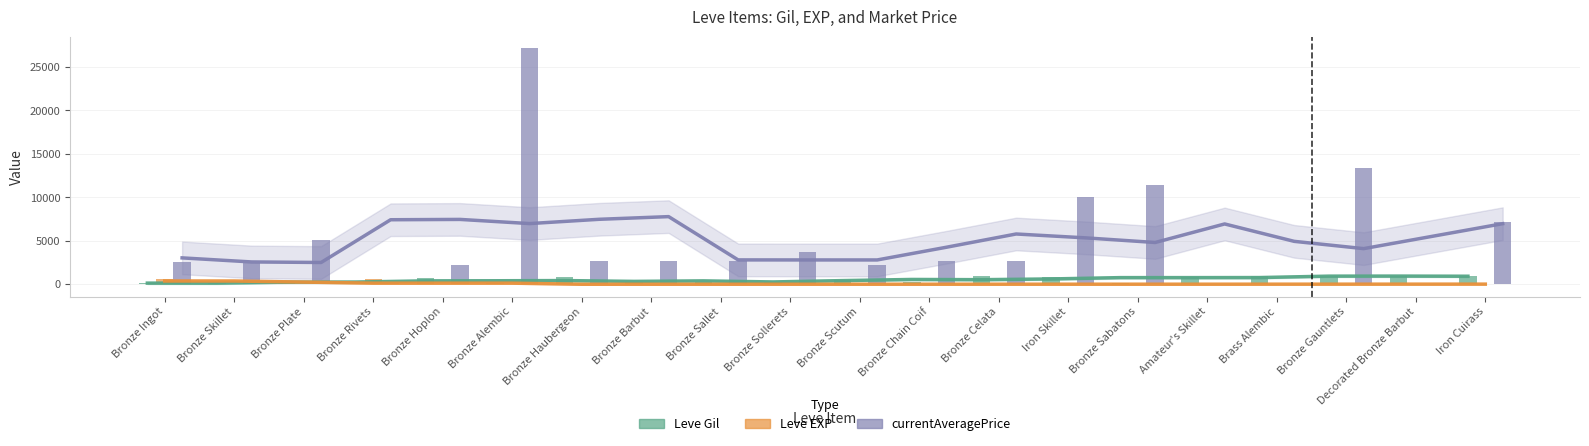

Which series has the largest total across all categories?

currentAveragePrice (trend)